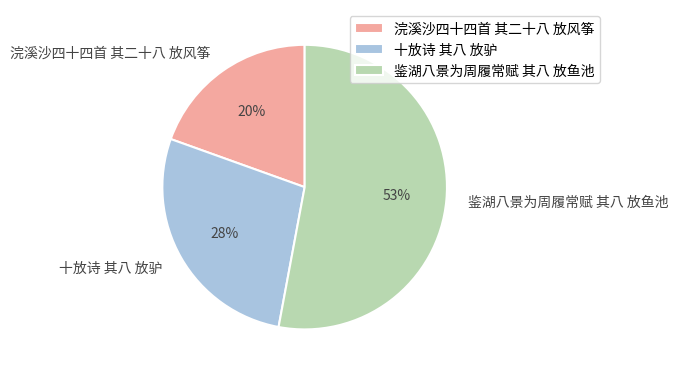

True or false: 鉴湖八景为周履常赋 其八 放鱼池 accounts for 43% of the total.

False